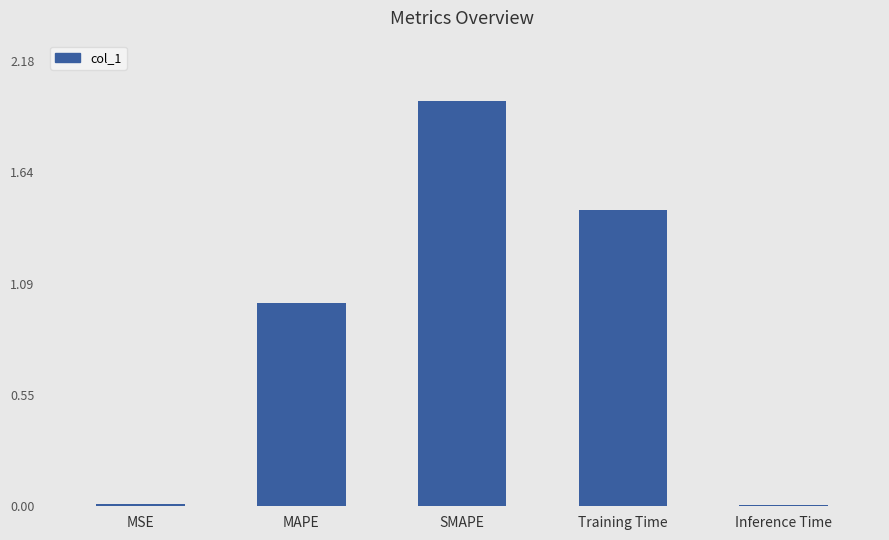

The chart shows a value of 3.2 at SMAPE. True or false?

False